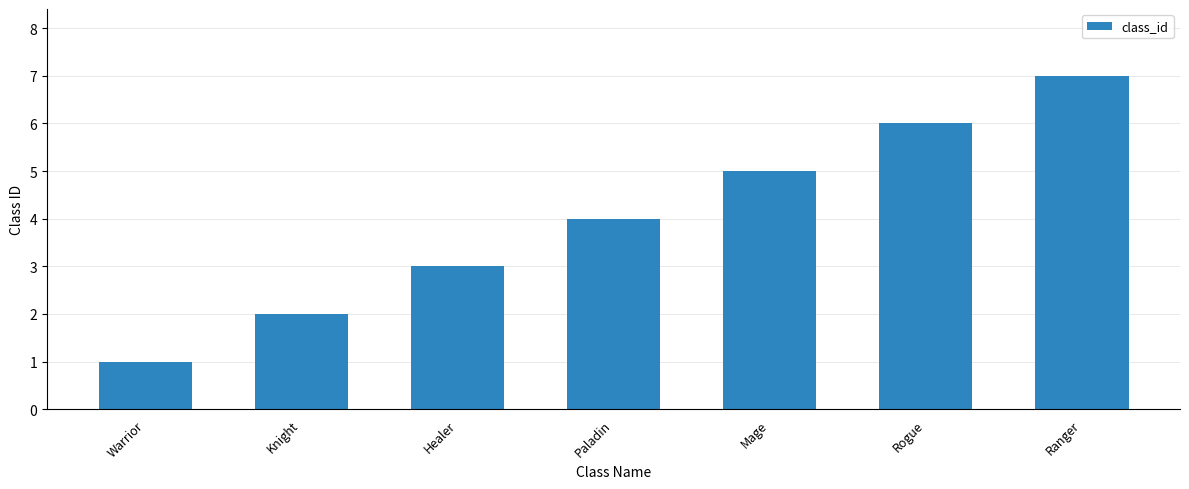

Reading left to right, what are all the values shown in this chart?

Warrior=1	Knight=2	Healer=3	Paladin=4	Mage=5	Rogue=6	Ranger=7